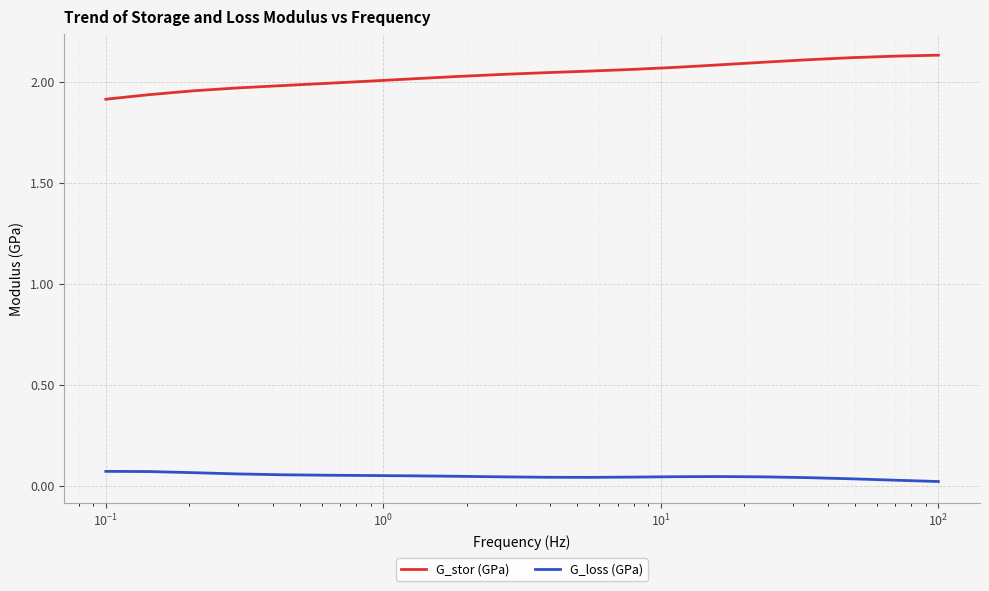

List the series in order of their peak value, highest first.

G_stor (GPa), G_loss (GPa)